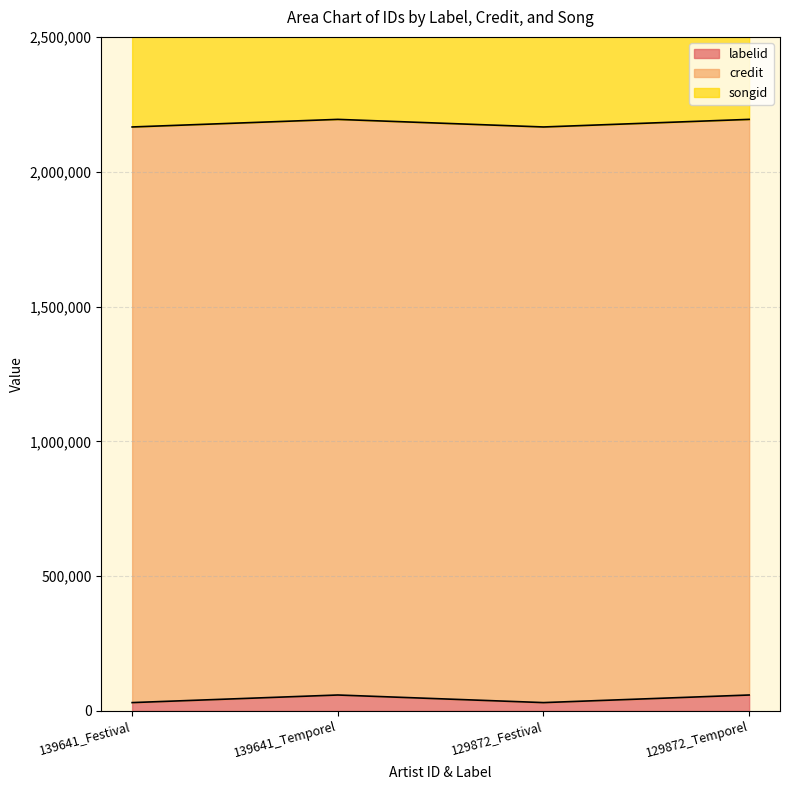

True or false: labelid and songid cross at least once.

False